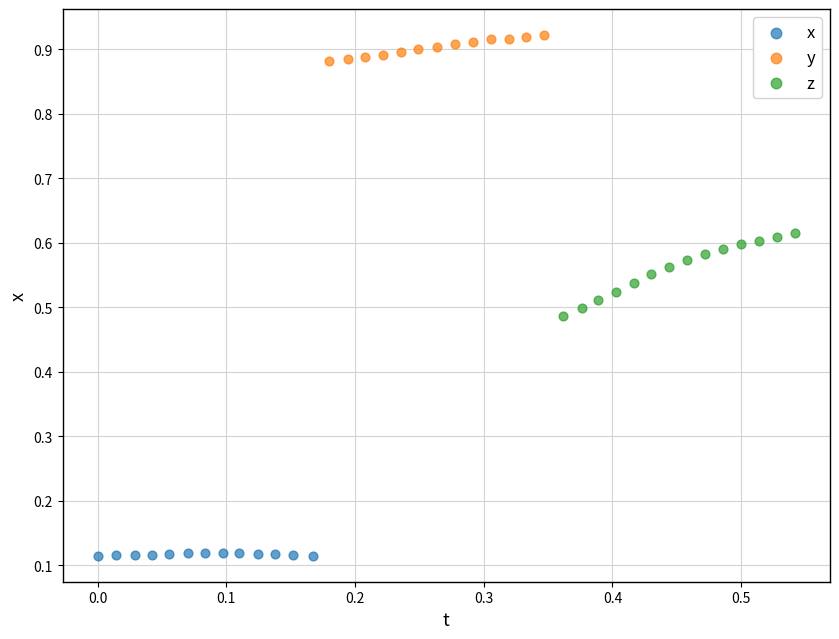

Which series has the largest Y range (max minus min)?

z